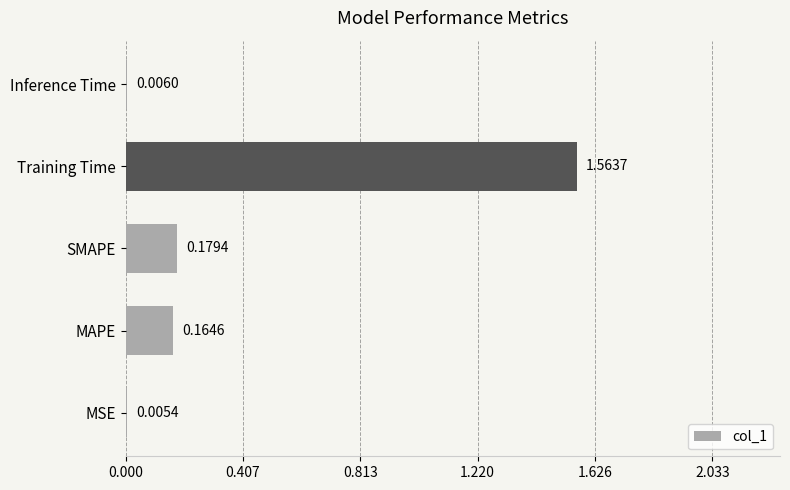

What is the average value?

0.4